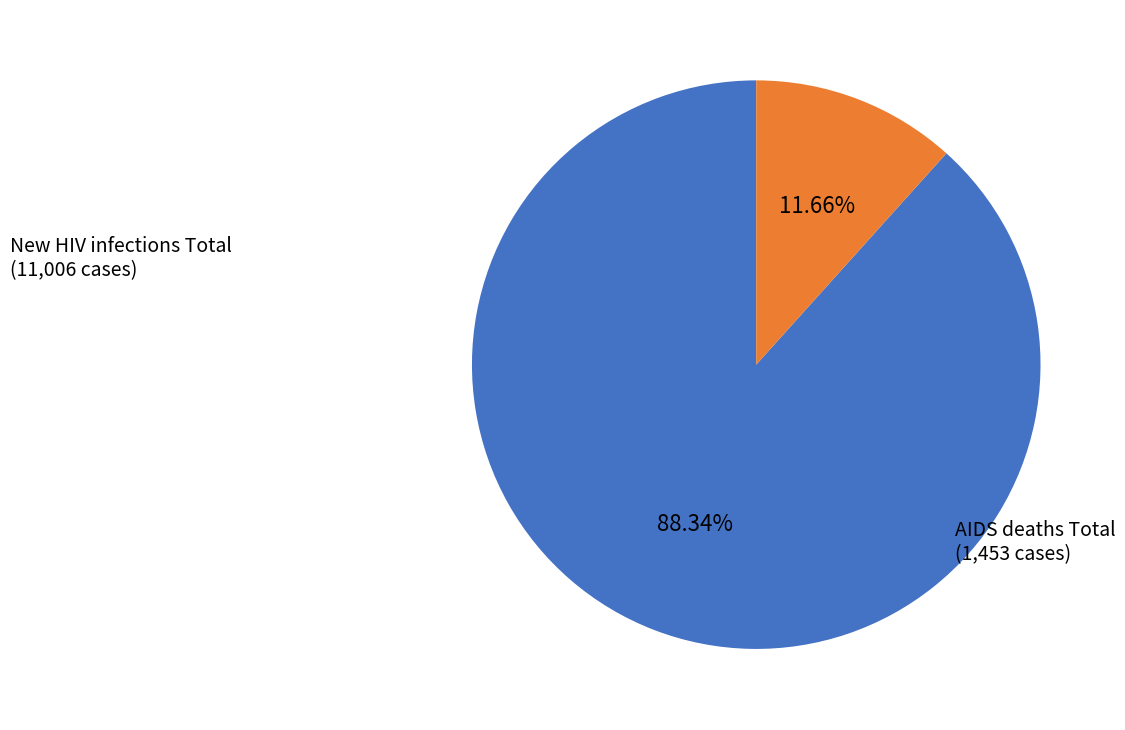

Is there any slice that represents more than half of the pie?

Yes